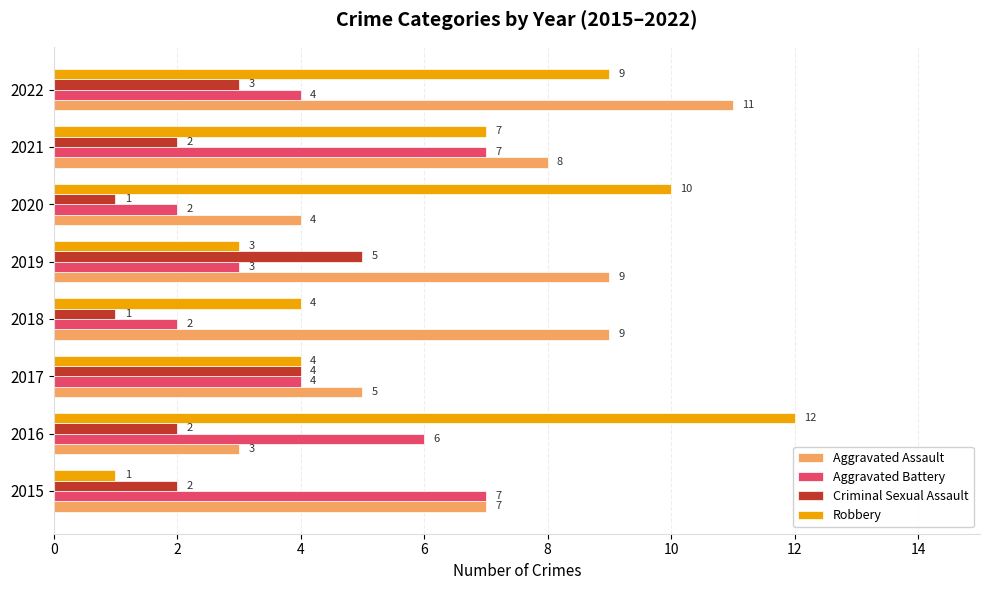

At which category is the sum across all series the highest?

2022